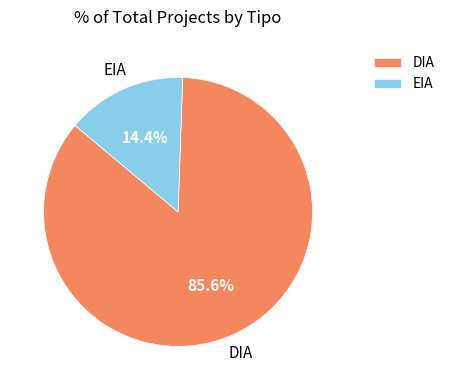

To the nearest percent, what is the combined percentage of DIA and EIA?

100%